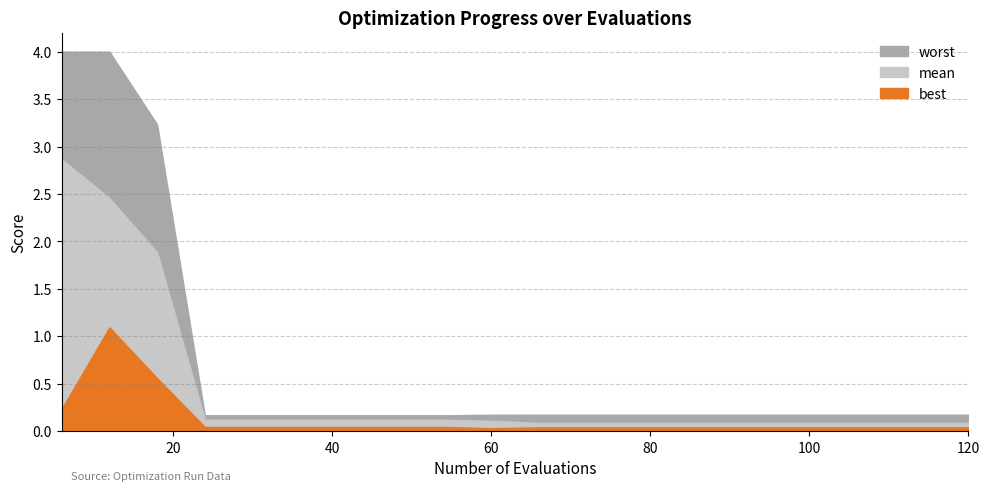

What is the sum of the mean values at 6 and 54?

3.0